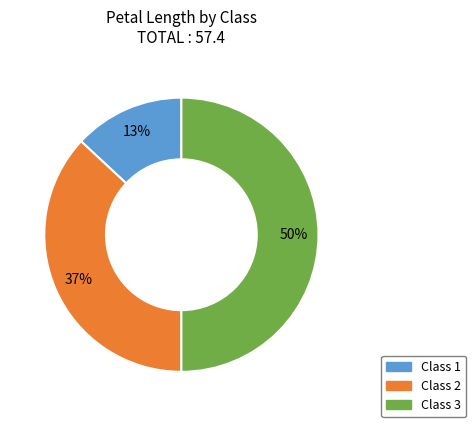

To the nearest percent, what is the average slice percentage?

33%